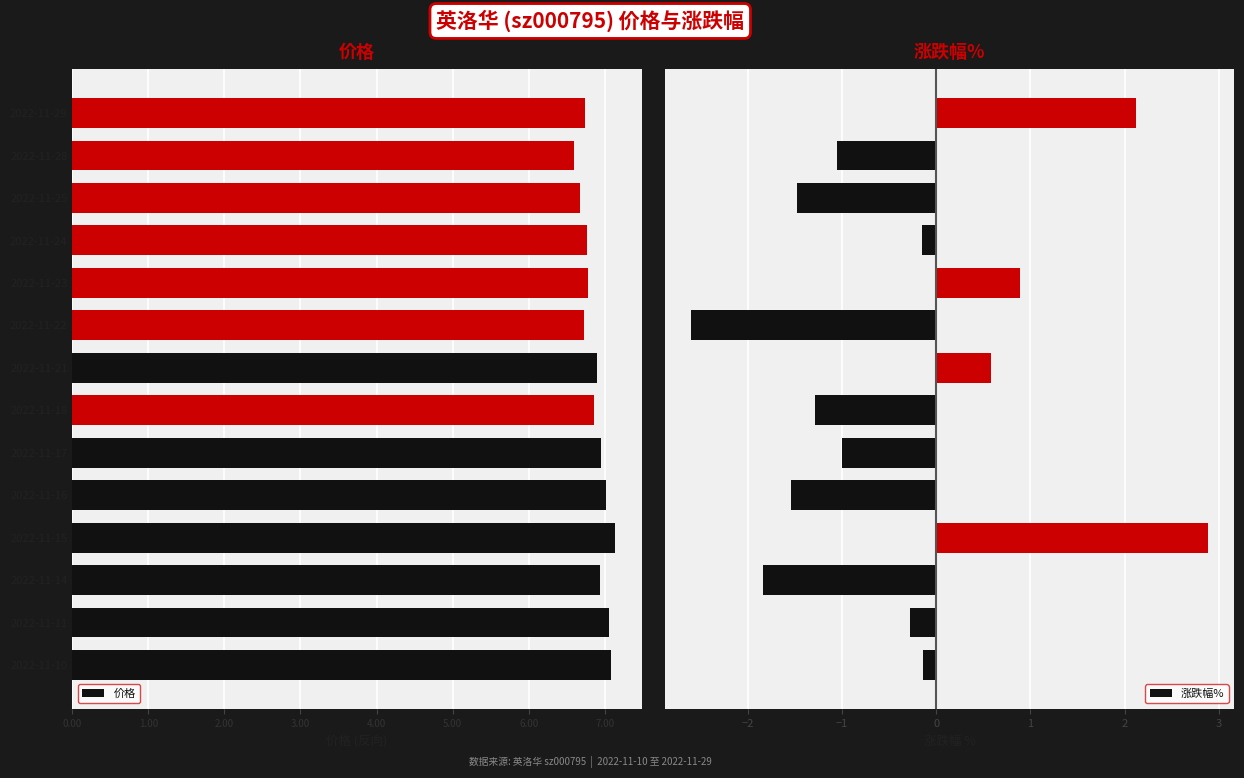

What is the maximum value for 涨跌幅%?

2.9